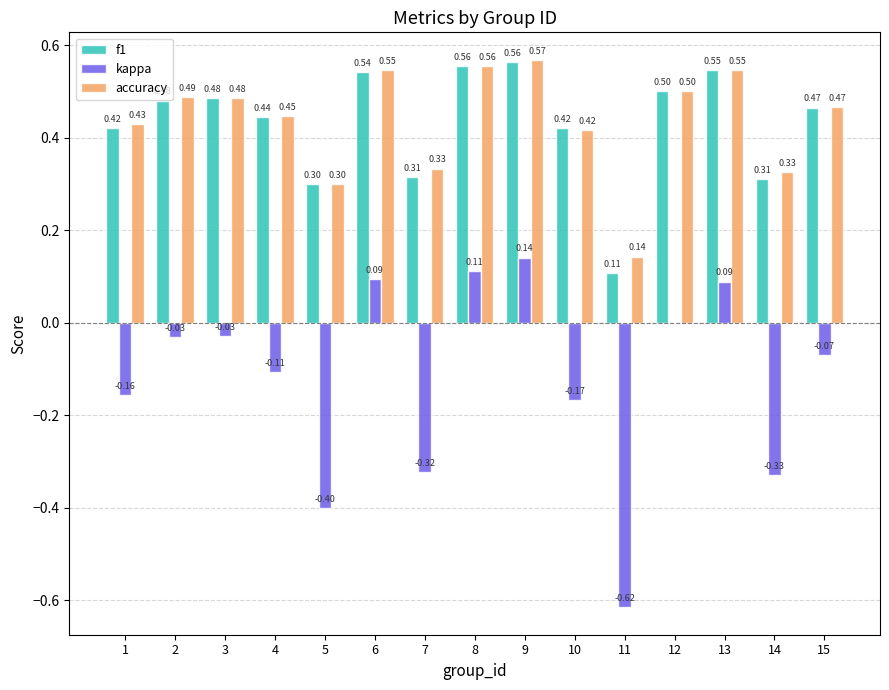

Which series changed the most between 4 and 6?

kappa